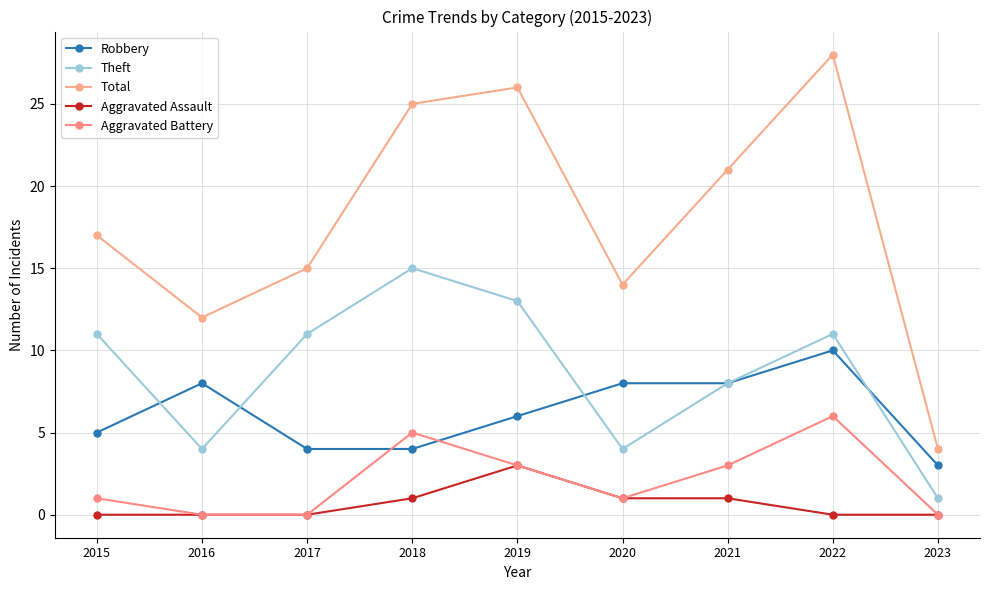

At which label does Aggravated Battery reach its peak?

2022